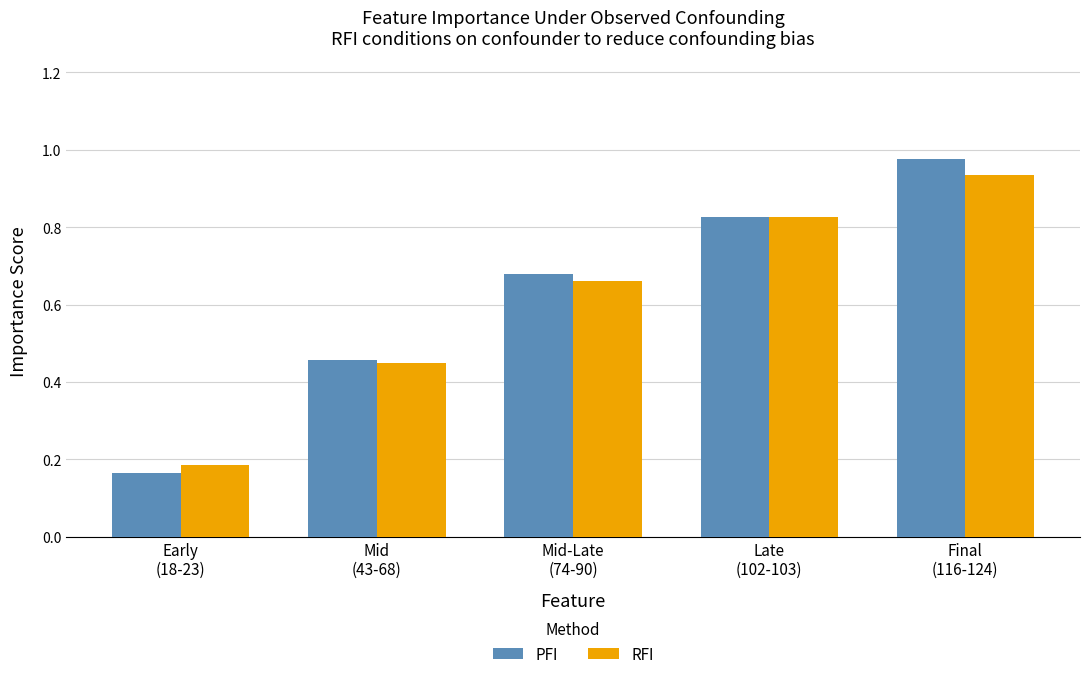

What is the sum of all RFI values?

3.1